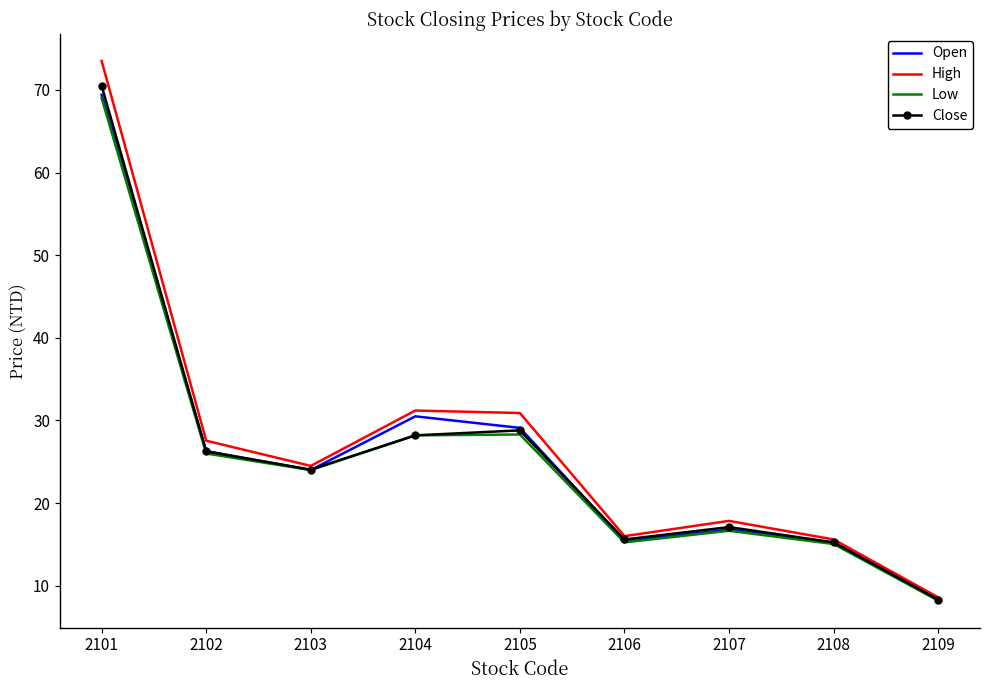

Where is Close nearest to the value 39?

2105